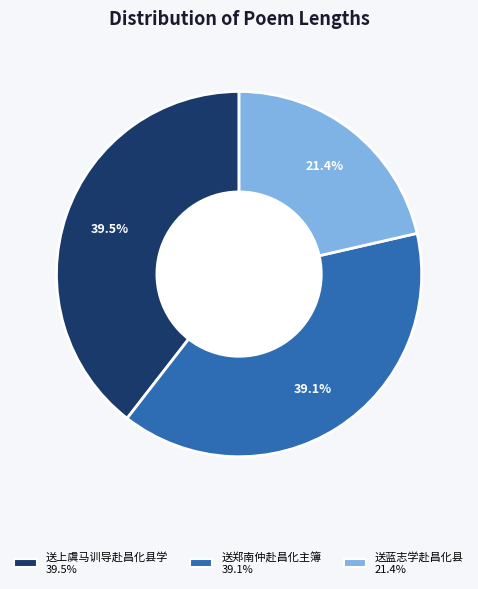

How many slices are in this pie chart?

3